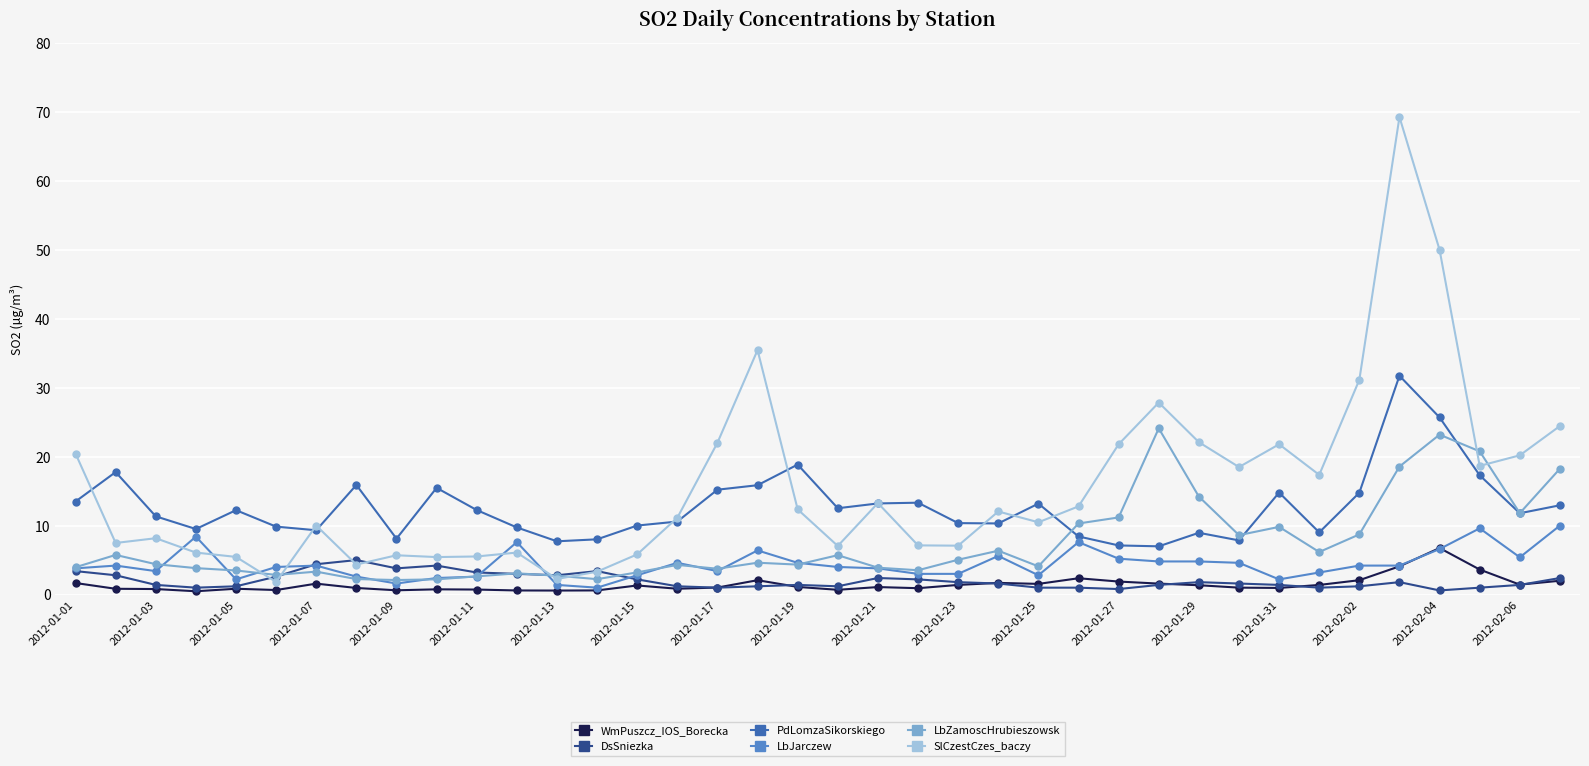

What is the maximum value shown in the chart?

69.2